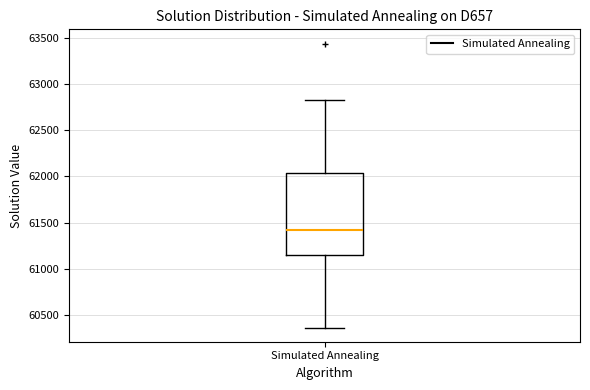

Where does the median line of the box for Simulated Annealing sit on the y-axis? The values are not printed on the chart, so give them approximately, as read against the axis.

61400